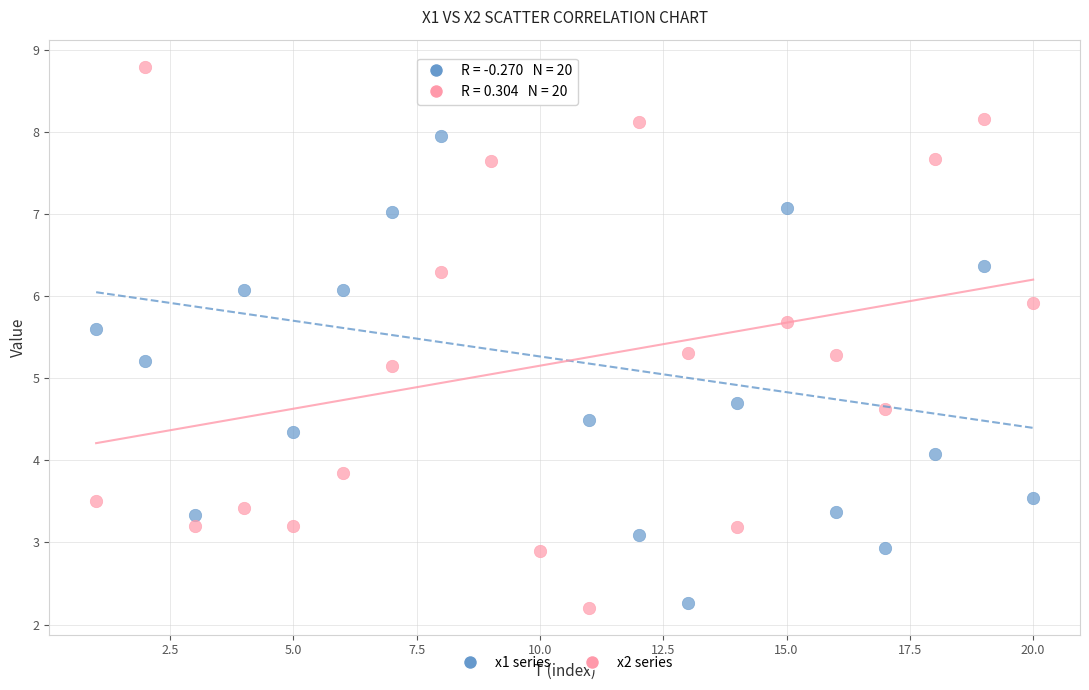

What are all the series names shown in the legend?

x1 series, x2 series